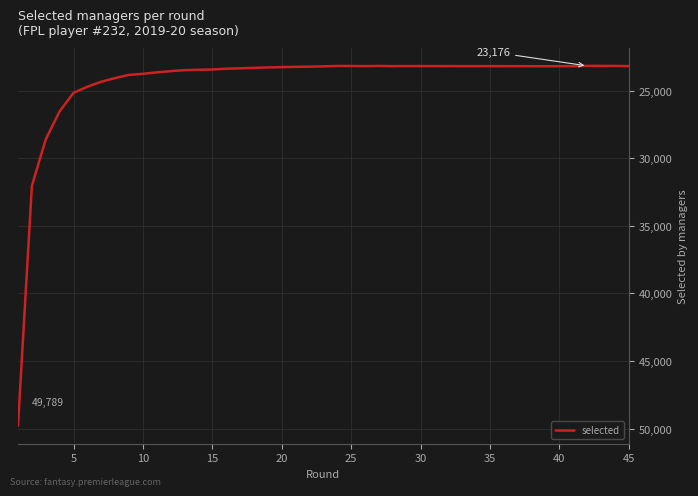

What is the smallest value displayed?

23176